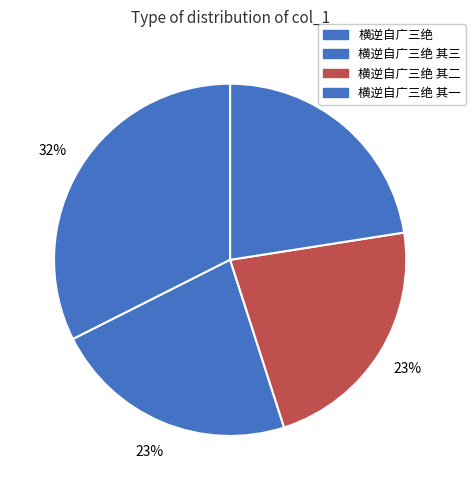

Do 横逆自广三绝 其三 and 横逆自广三绝 together represent more than half of the pie?

No